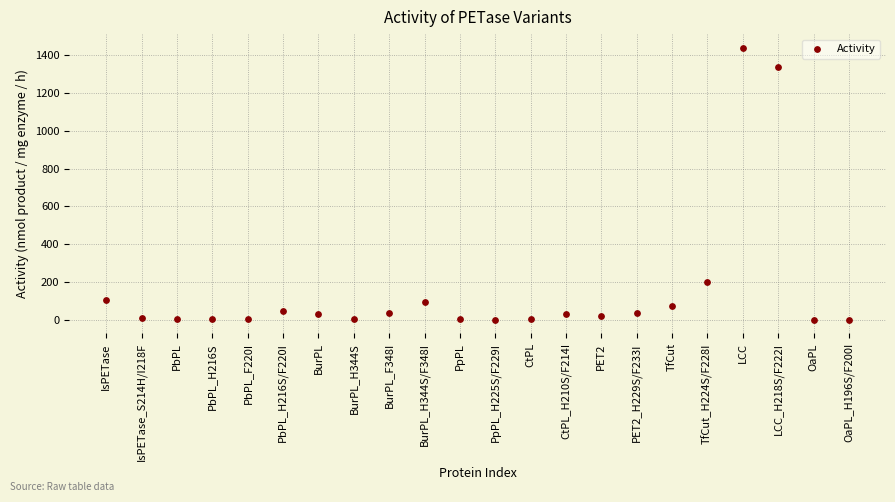

What is the range of X values (max minus min)?

21.0